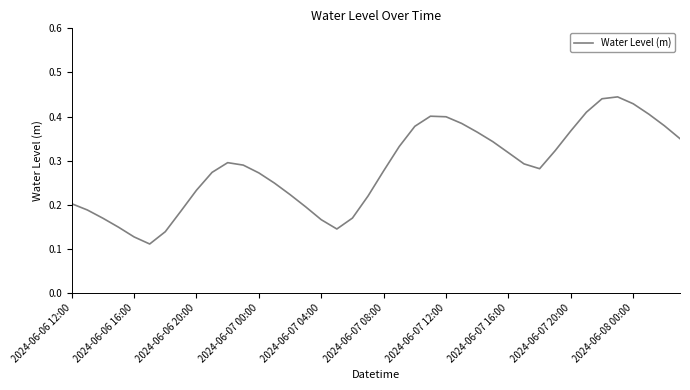

How many lines are shown in the chart?

1